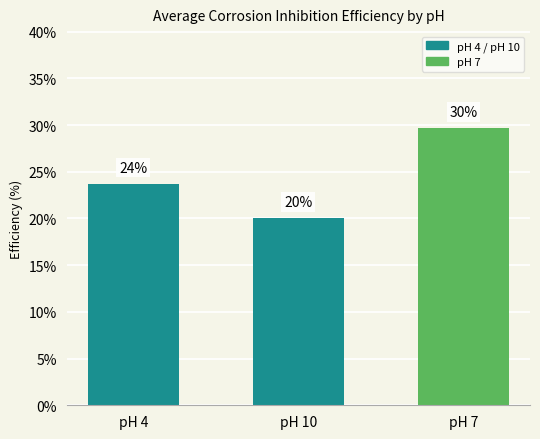

What value does the data have at pH 10?

20.0